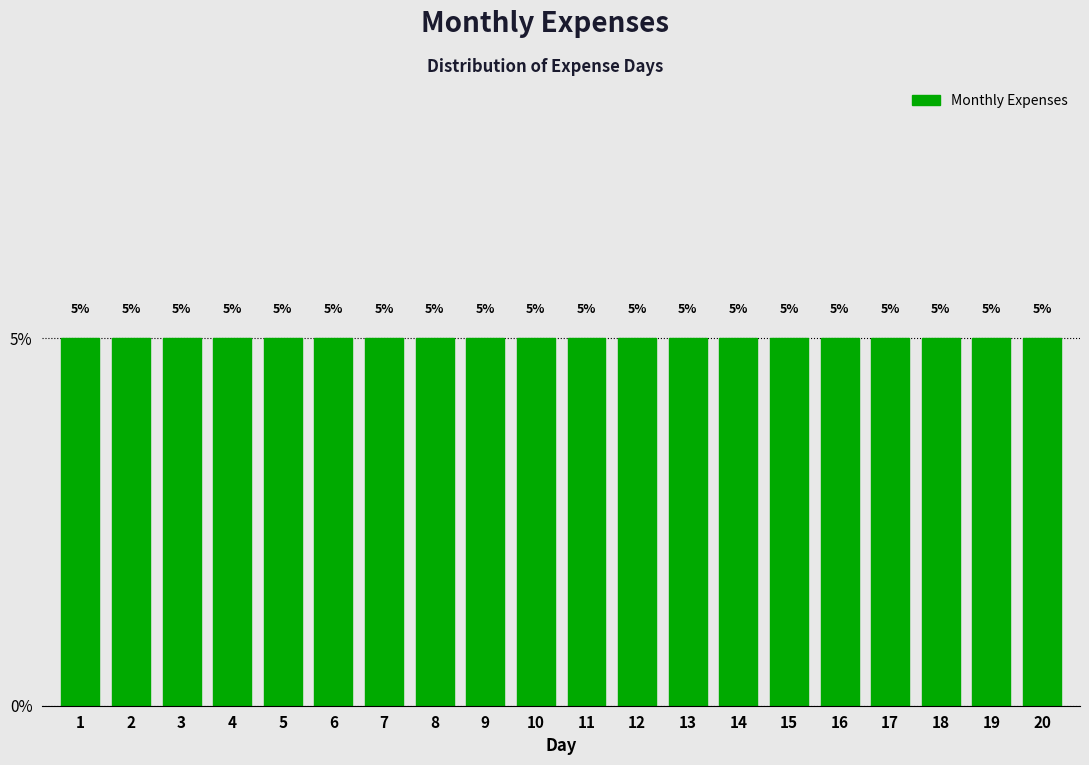

Reading left to right, transcribe this chart: for each bar, give the range it covers on the x-axis and its height.

0.5 to 1.5: 5
1.5 to 2.5: 5
2.5 to 3.5: 5
3.5 to 4.5: 5
4.5 to 5.5: 5
5.5 to 6.5: 5
6.5 to 7.5: 5
7.5 to 8.5: 5
8.5 to 9.5: 5
9.5 to 10.5: 5
10.5 to 11.5: 5
11.5 to 12.5: 5
12.5 to 13.5: 5
13.5 to 14.5: 5
14.5 to 15.5: 5
15.5 to 16.5: 5
16.5 to 17.5: 5
17.5 to 18.5: 5
18.5 to 19.5: 5
19.5 to 20.5: 5